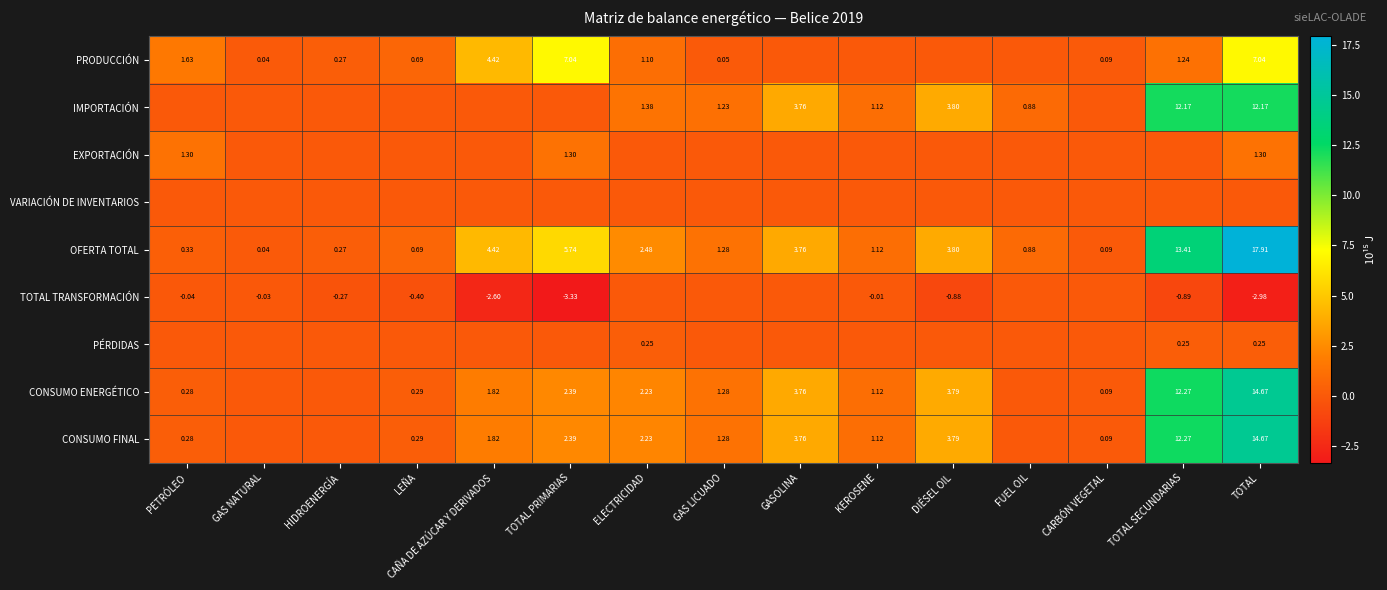

What is the difference between the highest and lowest values at CAÑA DE AZÚCAR Y DERIVADOS?

7.0